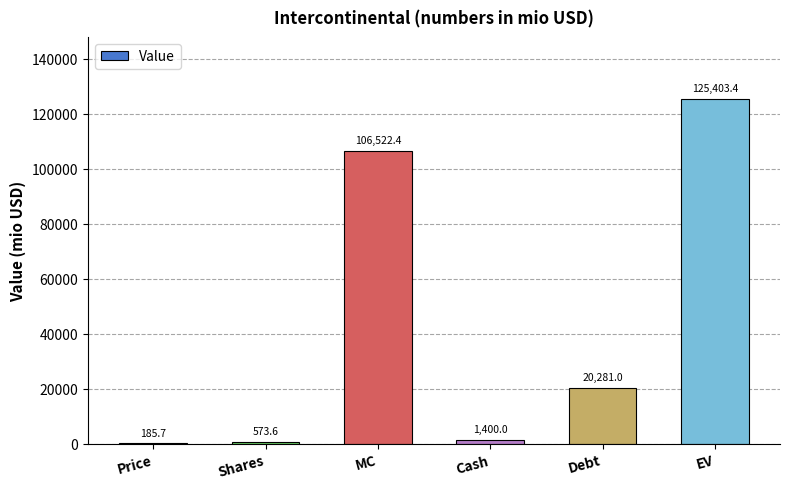

What is the average value?

42394.4